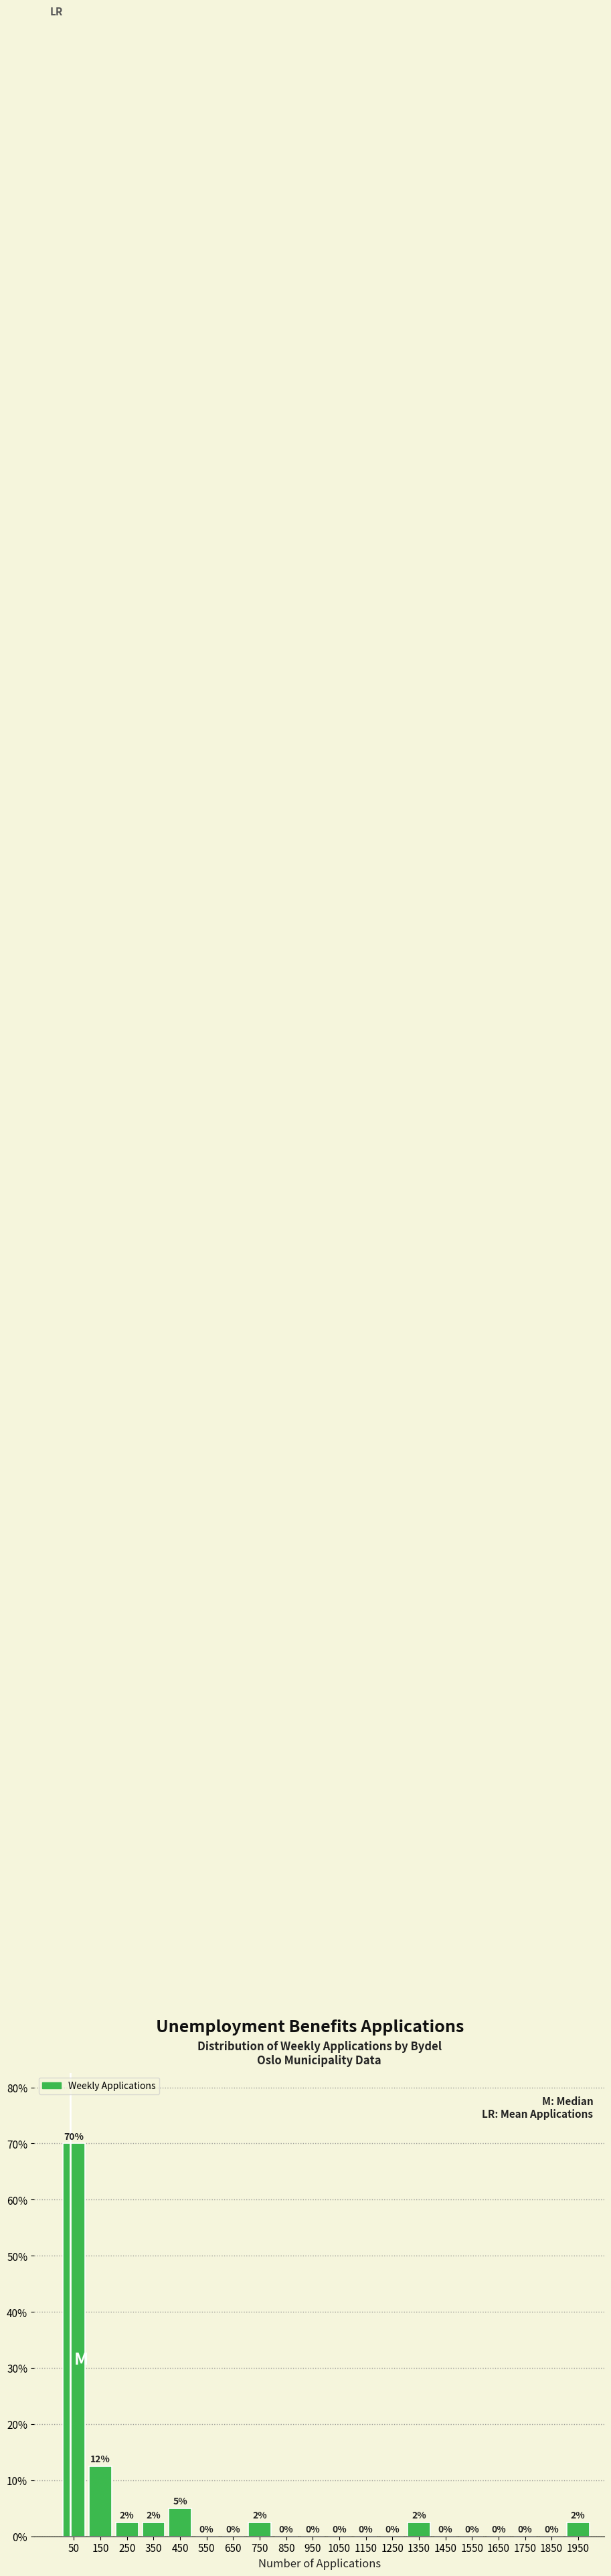

Which range on the x-axis has the tallest bar?

0 to 100